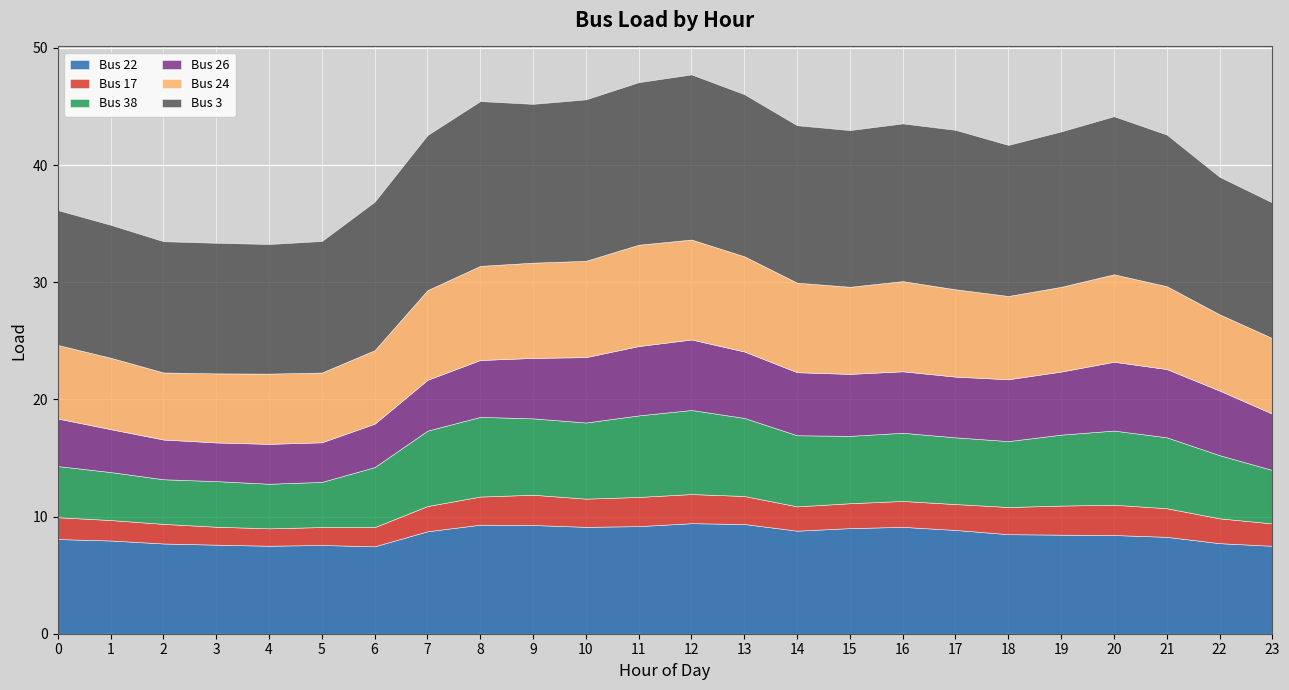

What is the value of the Bus 38 point at the 9th from the left?

6.8